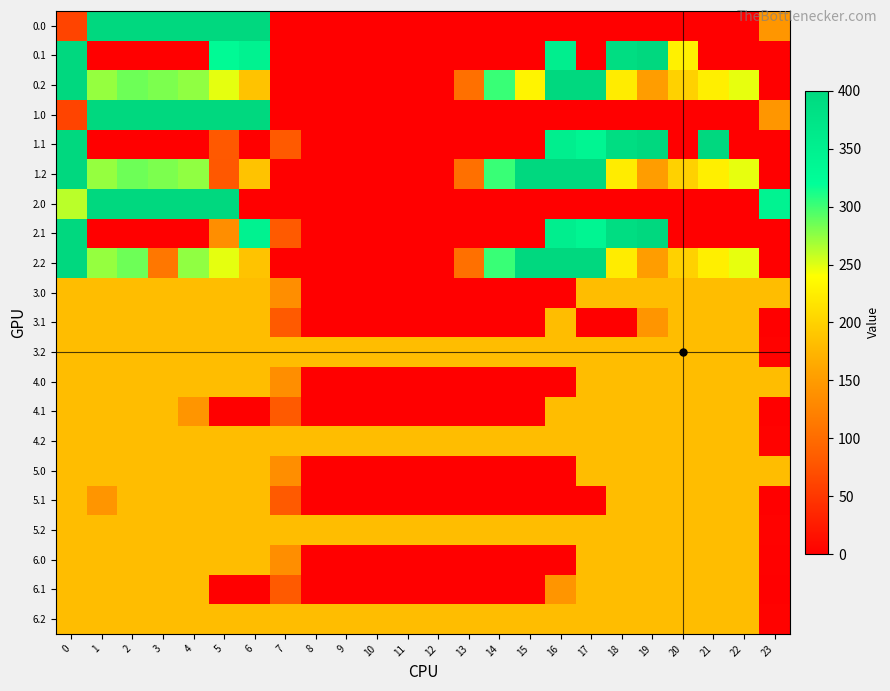

What is the difference between the highest and lowest values at 23?

344.5